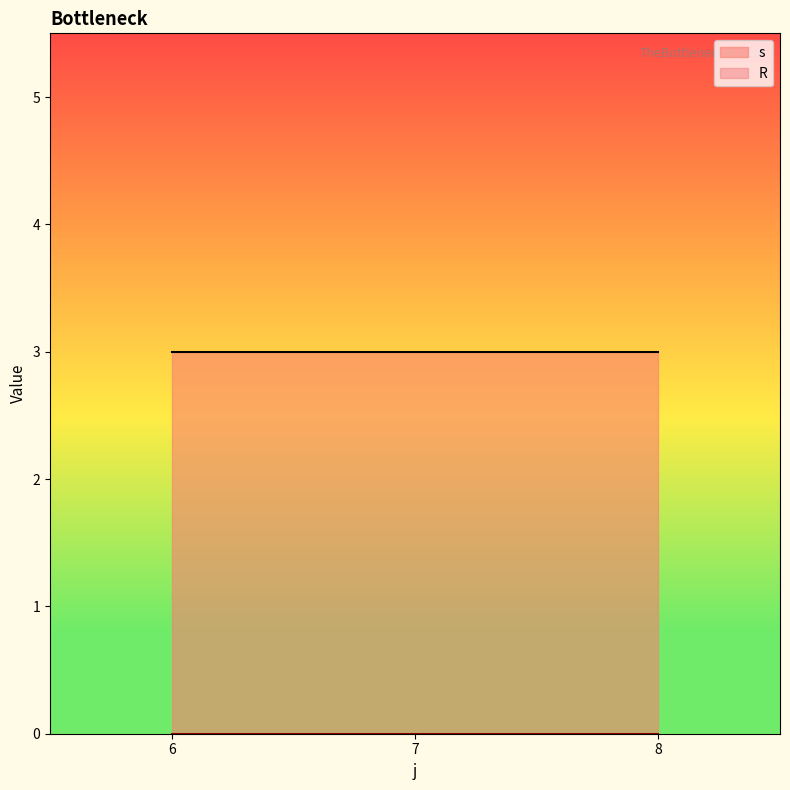

What is the difference between the highest and lowest values at 8?

3